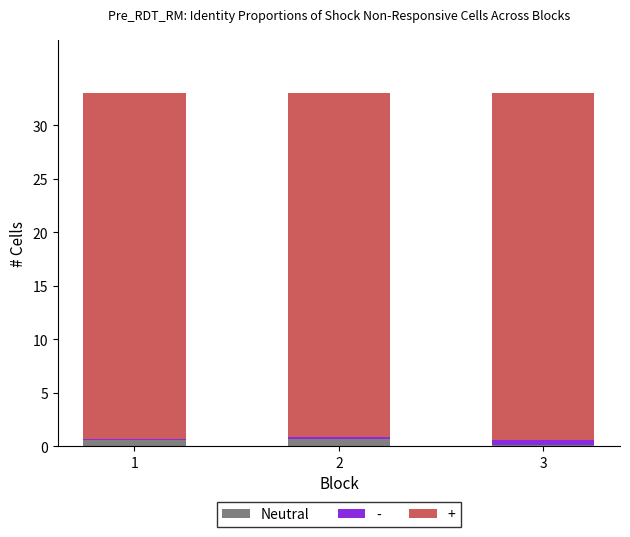

Between 2 and 1, which is larger?

2